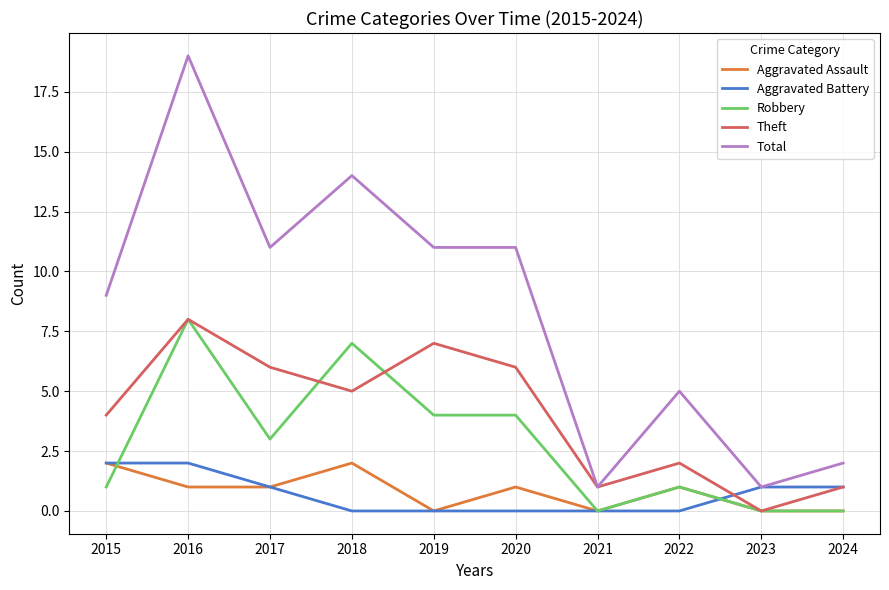

Count the number of categories in the chart.

10